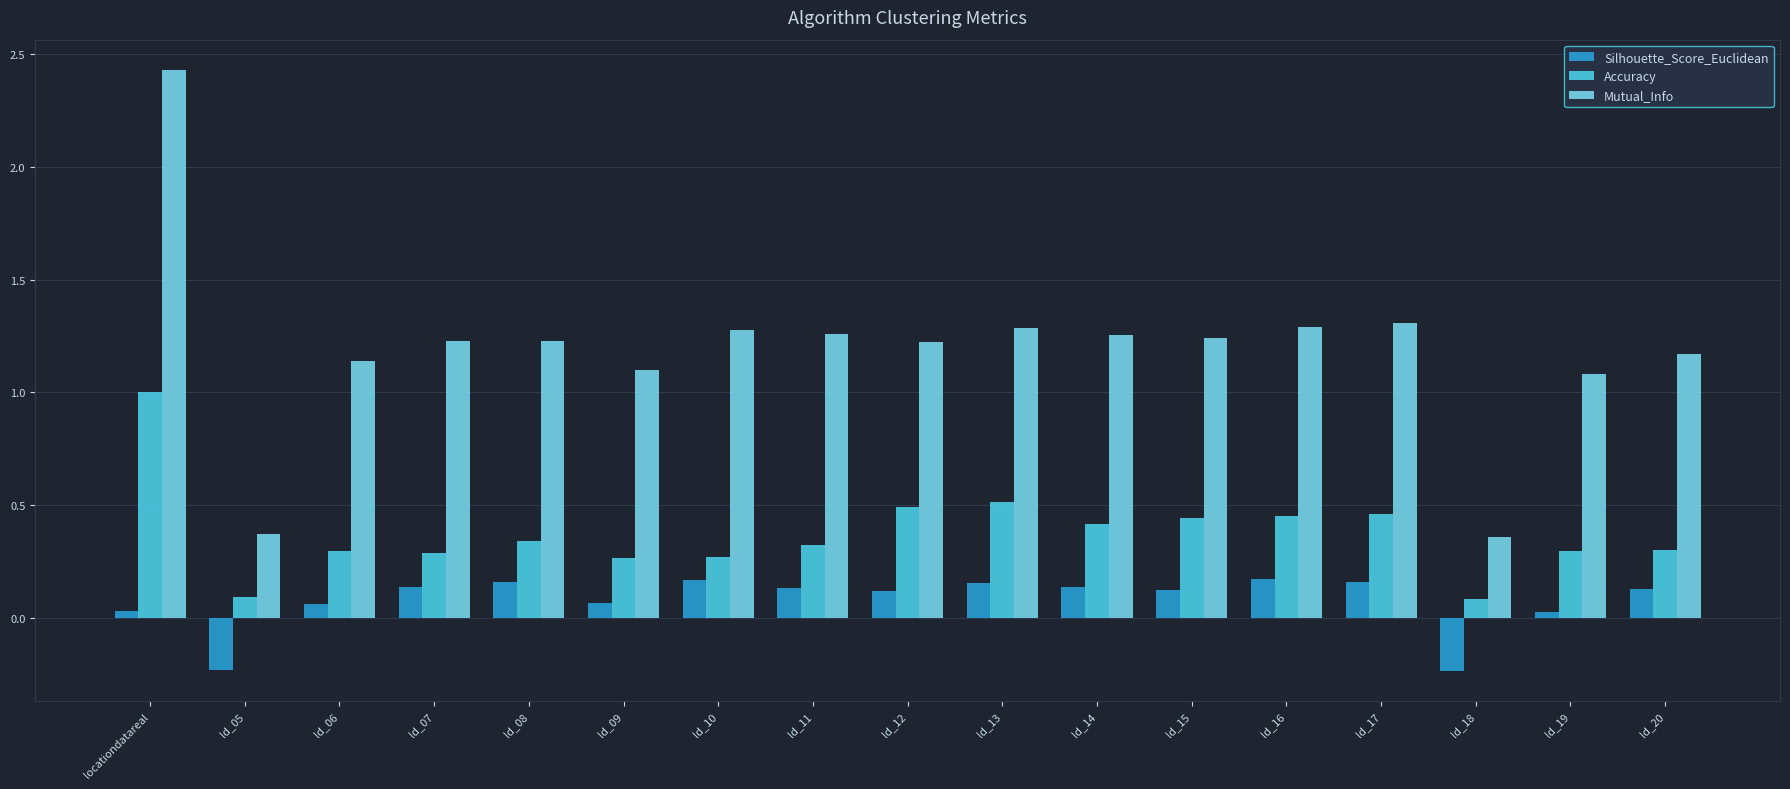

Between ld_08 and ld_15, which series saw the biggest shift?

Accuracy